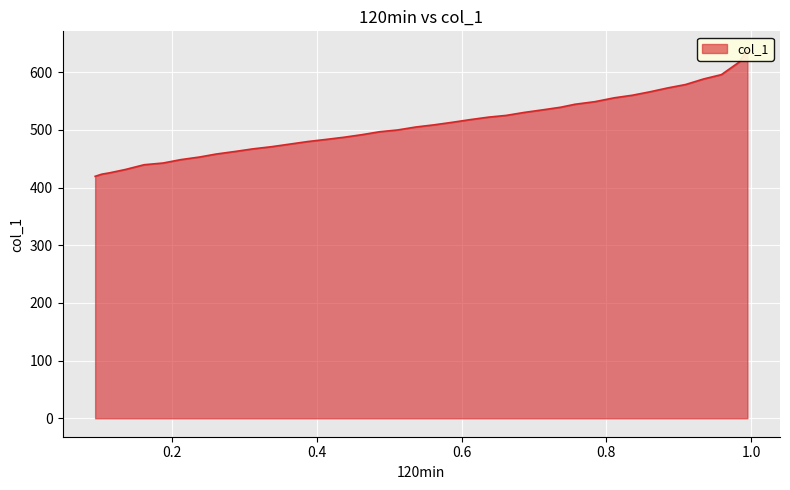

What is the average value?

508.2